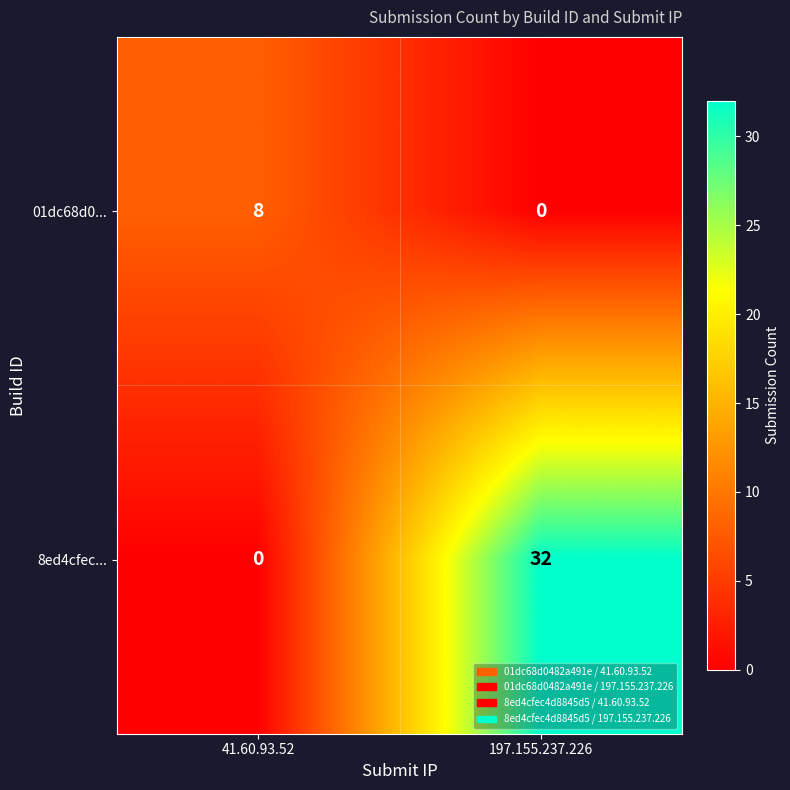

At 197.155.237.226, list the series in order from largest to smallest.

8ed4cfec..., 01dc68d0...